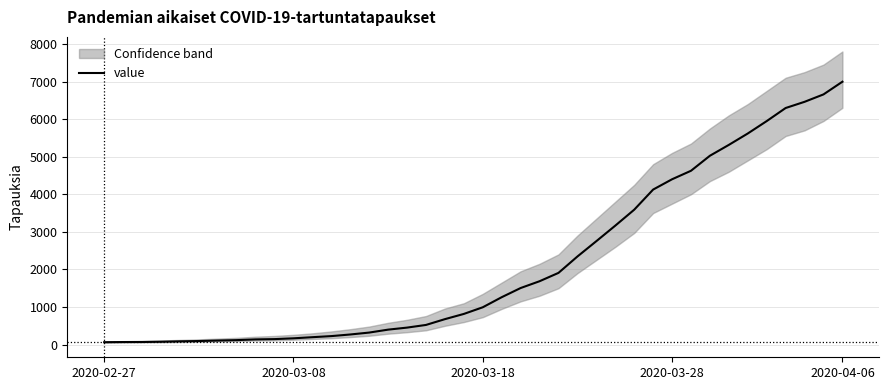

Does the chart display data point markers on the line(s)?

No